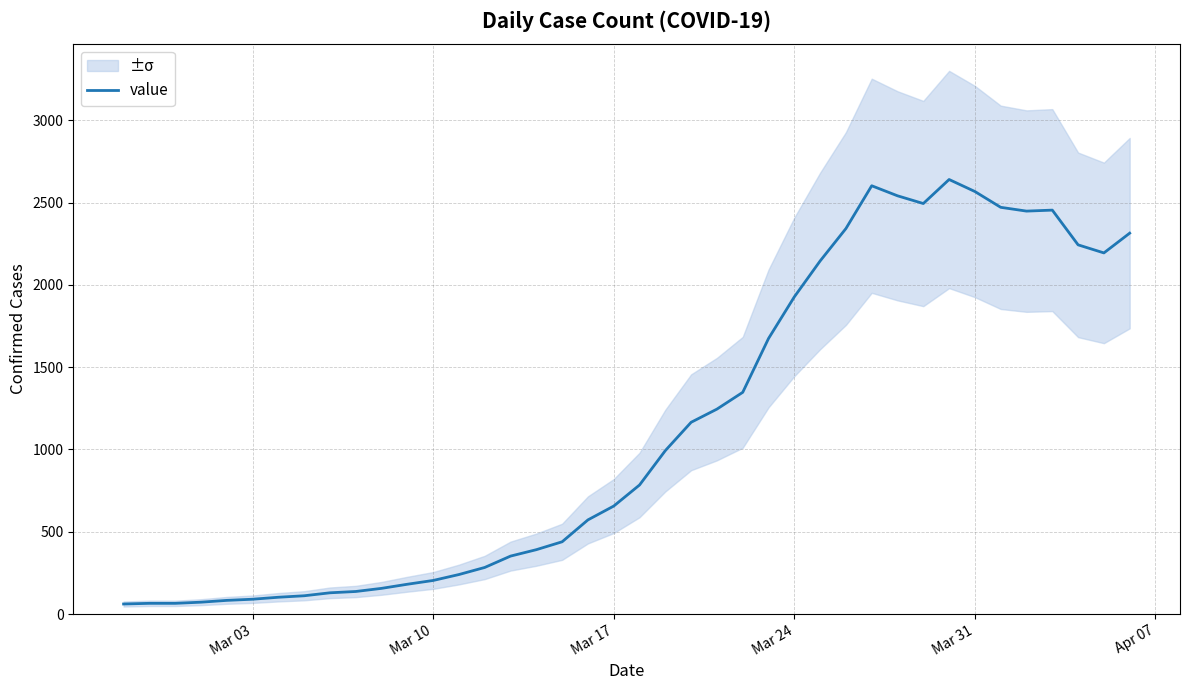

True or false: the data shows 1927 at Mar 24.

True